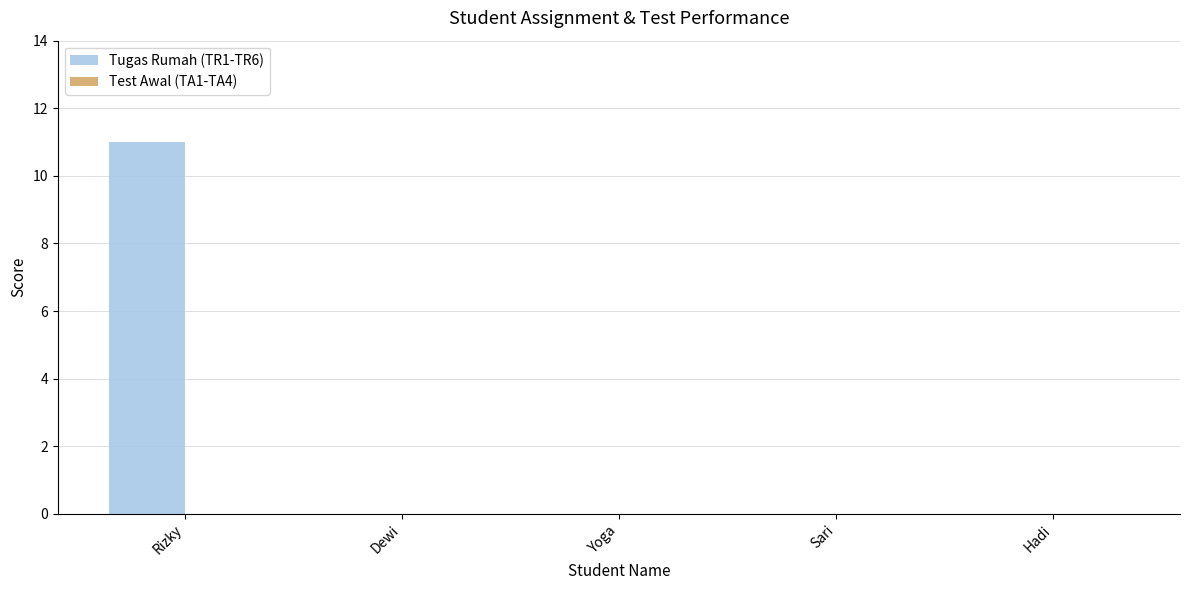

Are the bars horizontal?

No